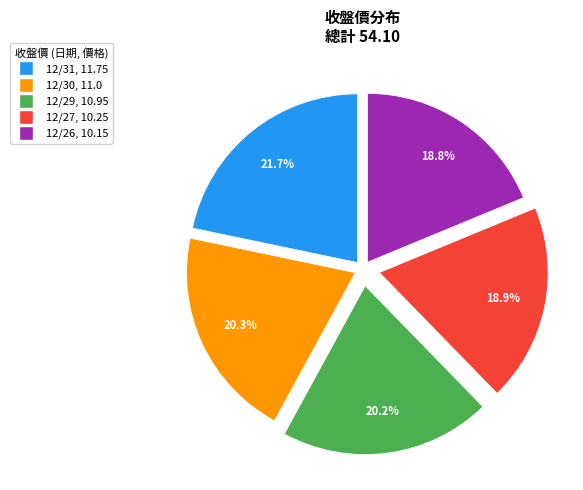

To the nearest percent, what percentage of the pie is 12/29?

20%